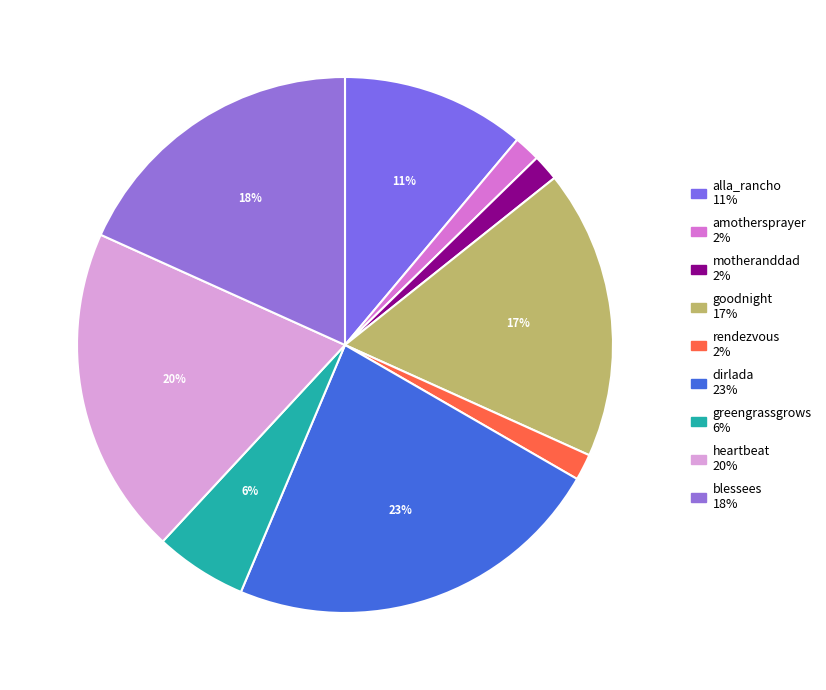

Rank the categories by value from lowest to highest.

amothersprayer, motheranddad, rendezvous, greengrassgrows, alla_rancho, goodnight, blessees, heartbeat, dirlada